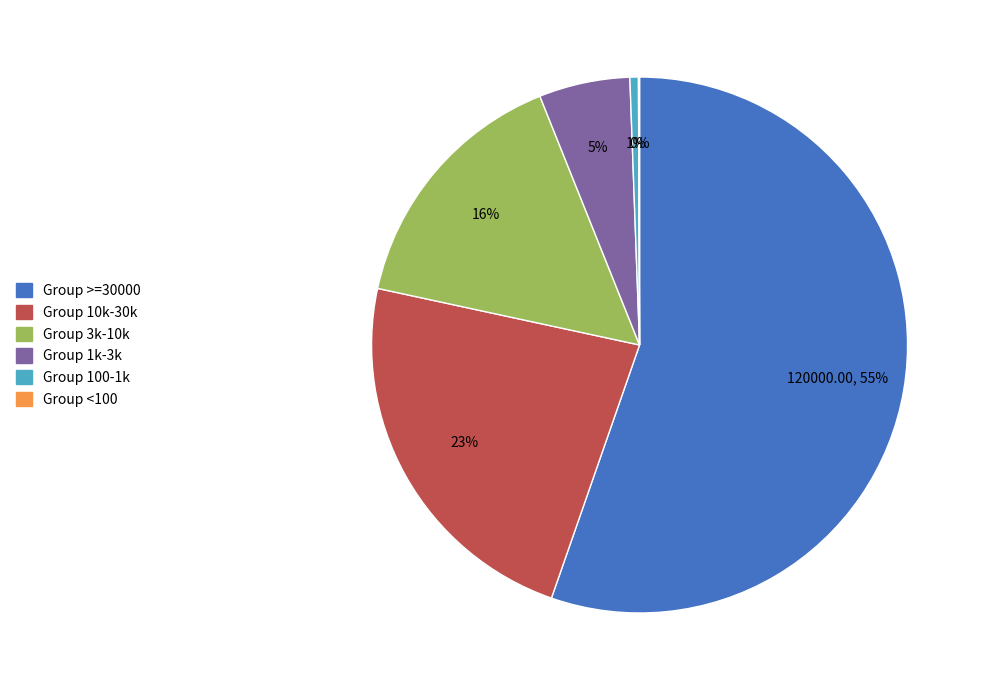

Does any single category account for the majority?

Yes